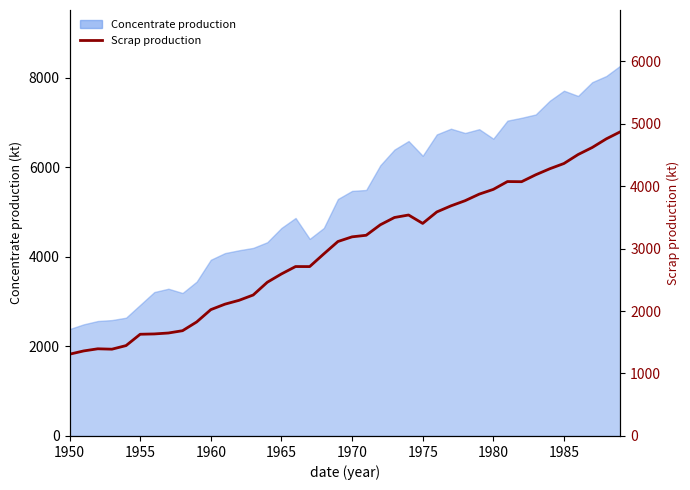

How many categories are shown in the chart?

40